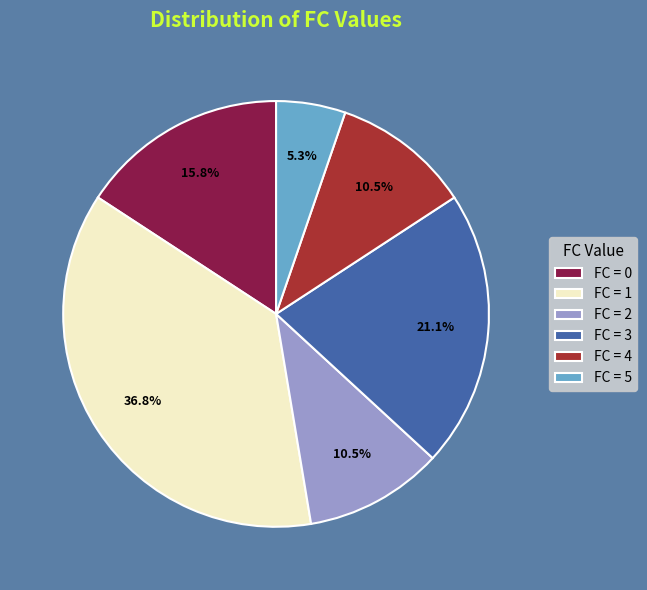

Does FC = 3 account for over 50% of the chart?

No